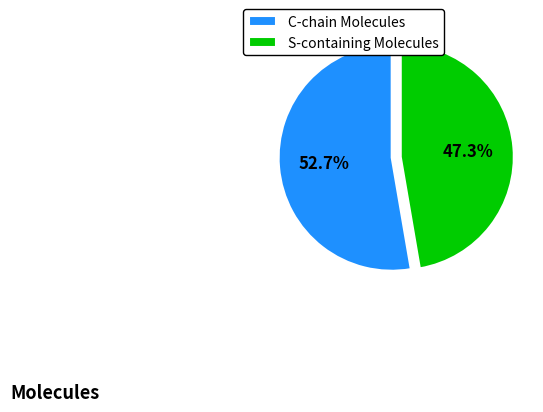

Approximately how many times larger is the value at C-chain Molecules compared to S-containing Molecules?

1.1